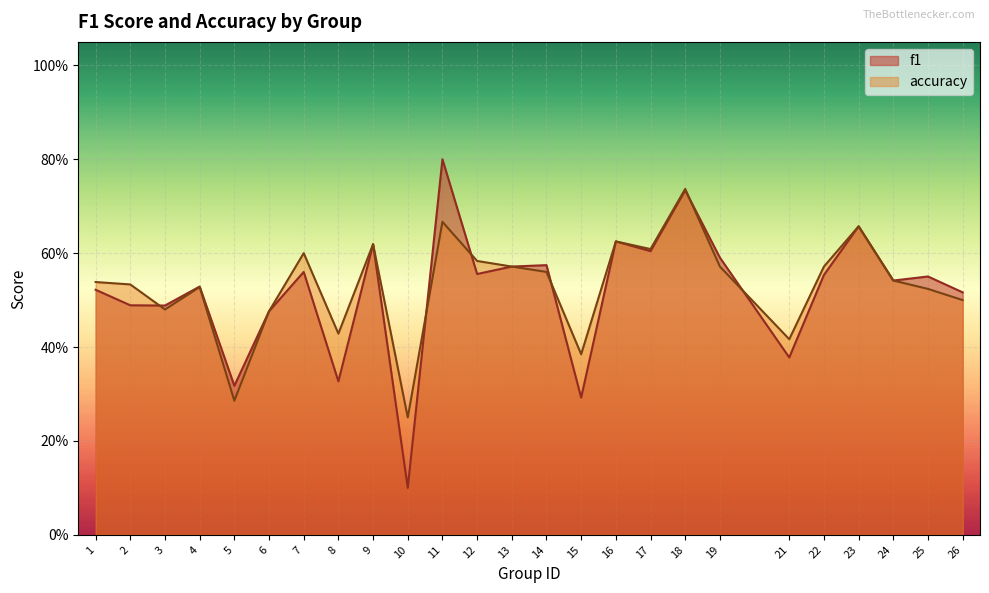

Between which two adjacent categories do accuracy and f1 first intersect?

2 and 3